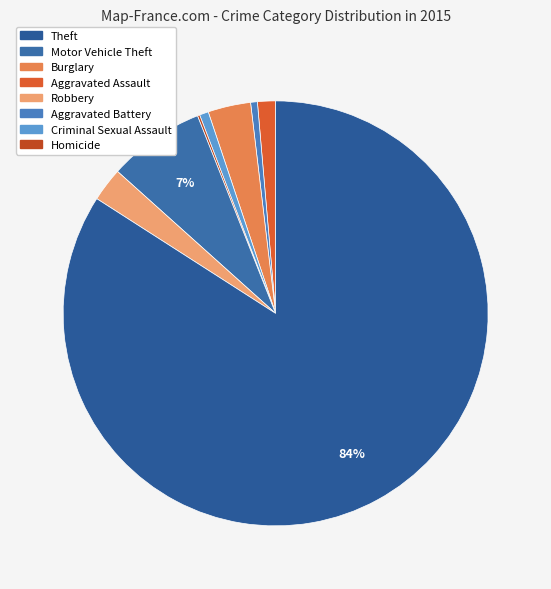

Count the number of slices in the pie.

8